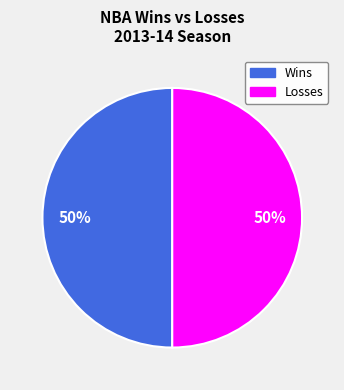

To the nearest percent, what is the average slice percentage?

50%